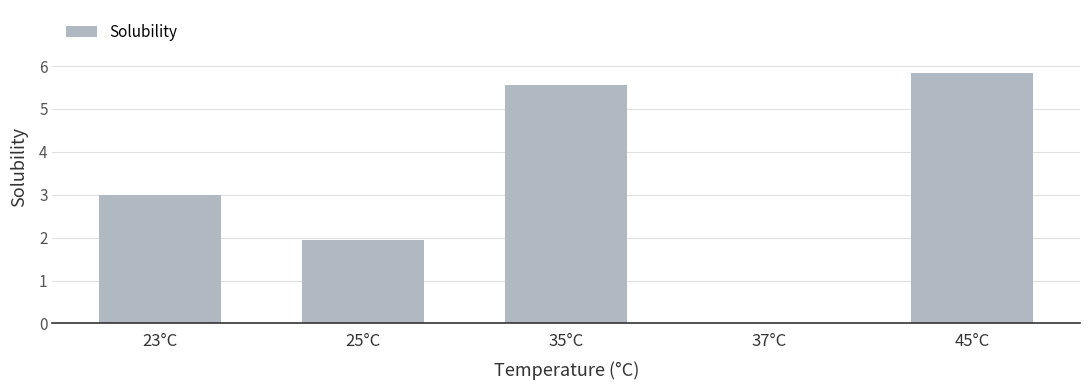

Which label corresponds to the largest value in the chart?

45°C